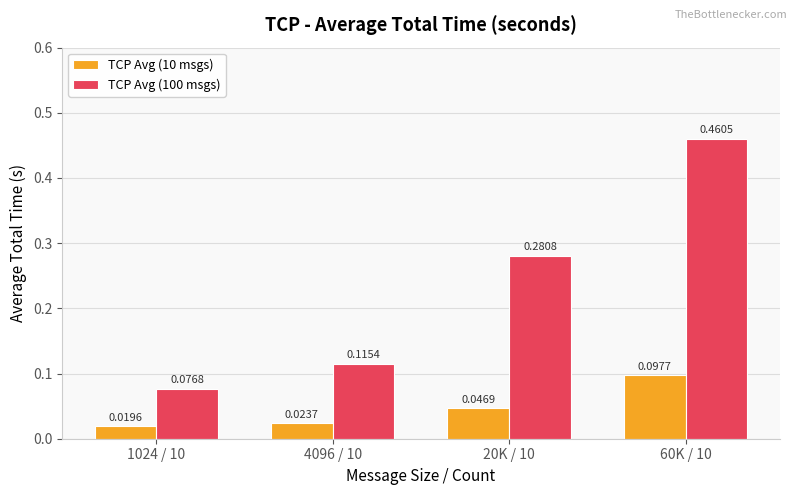

List the labels in order of TCP Avg (10 msgs) value, largest first.

60K / 10, 20K / 10, 4096 / 10, 1024 / 10